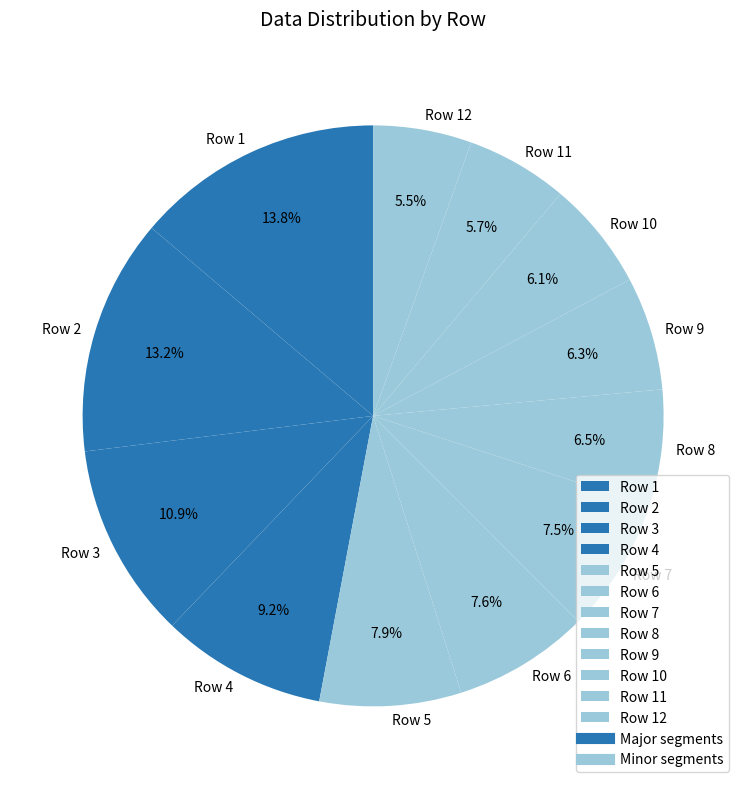

Between Row 10 and Row 1, which is larger?

Row 1